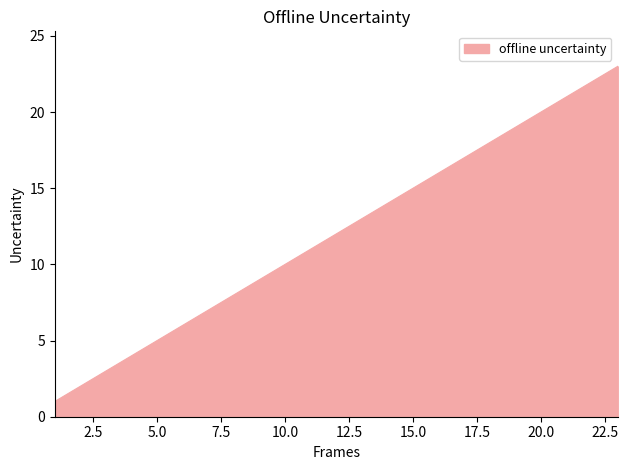

Between 4.0 and 9.0, which is larger?

9.0